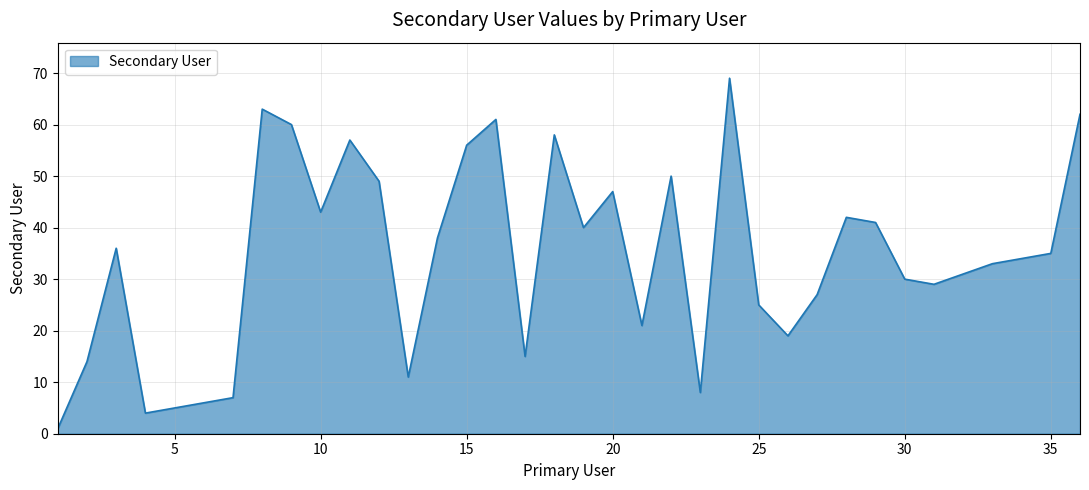

What is the difference between the maximum and minimum values?

68